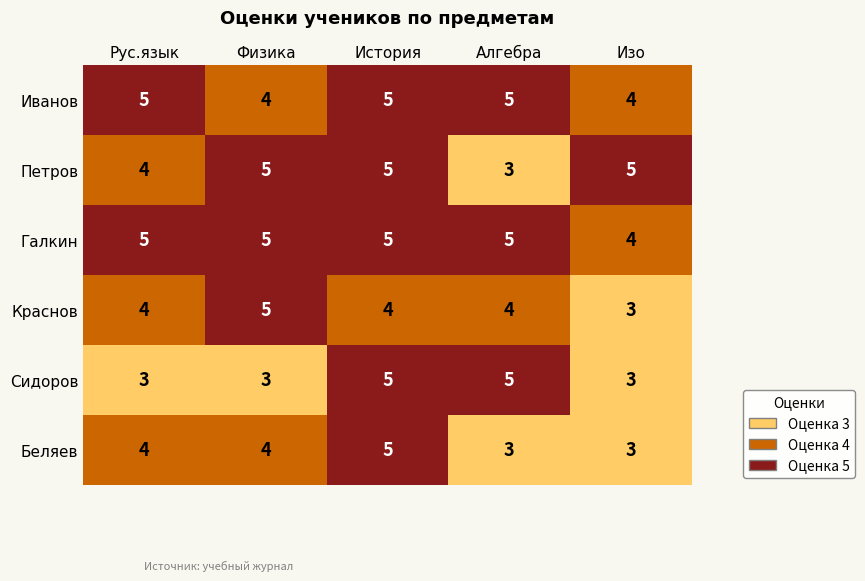

The Сидоров series shows 3 at Рус.язык. True or false?

True